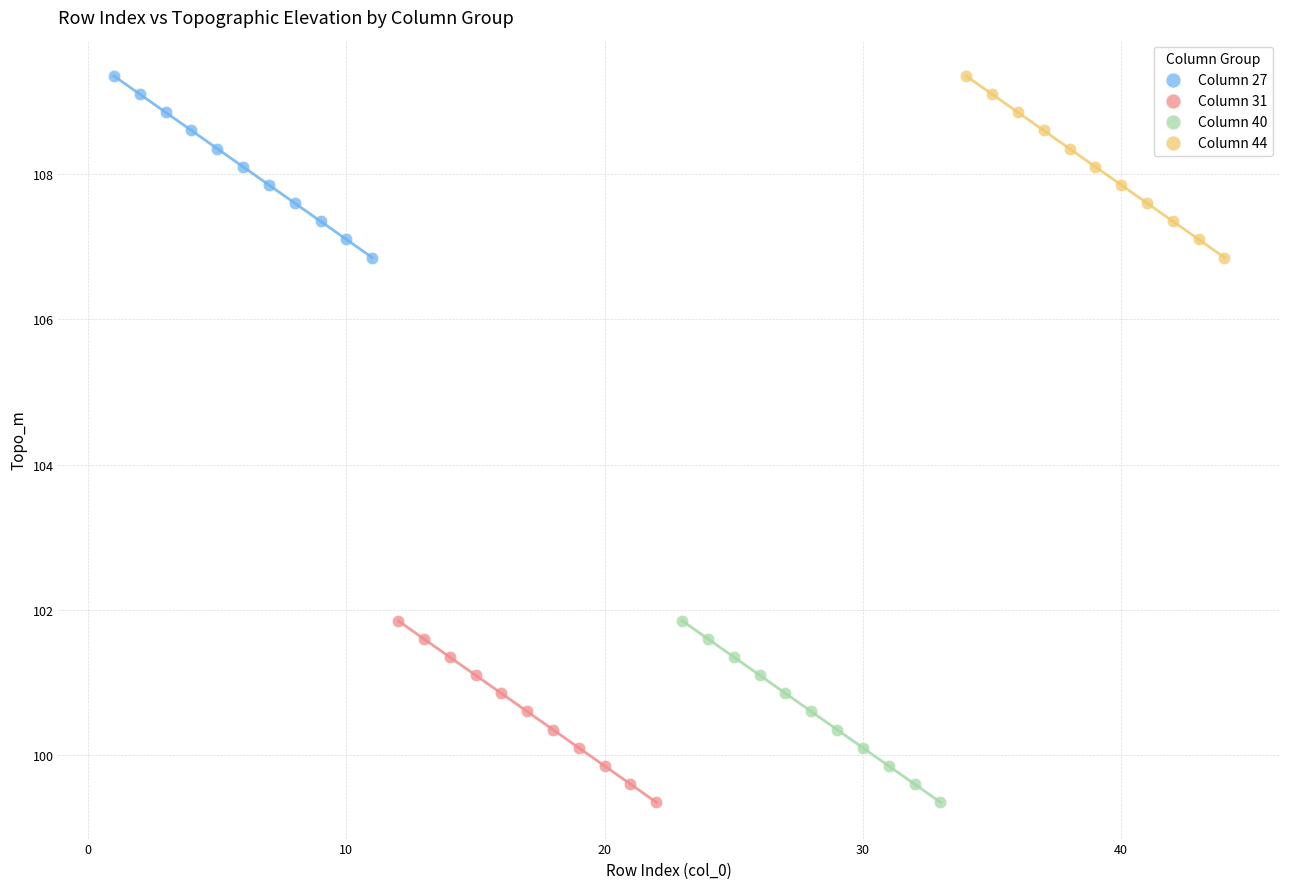

What are all the series names shown in the legend?

Column 27, Column 31, Column 40, Column 44